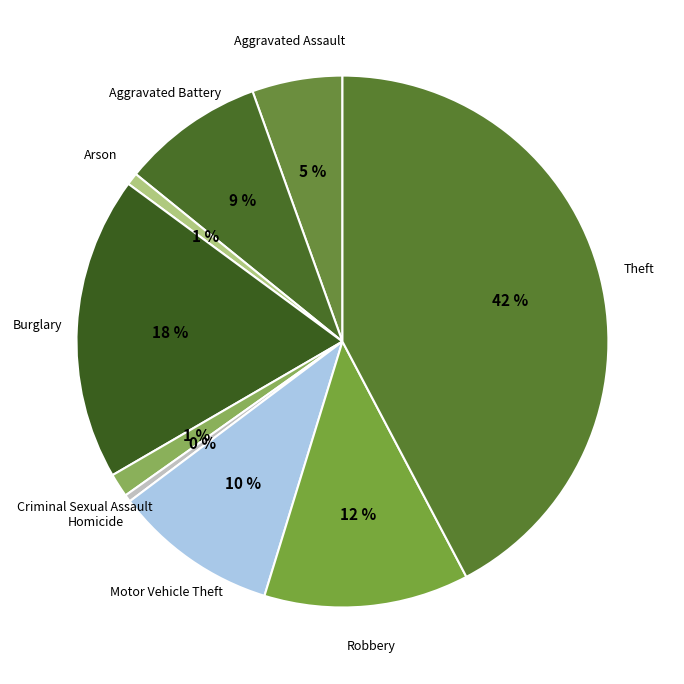

Between Motor Vehicle Theft and Robbery, which is larger?

Robbery